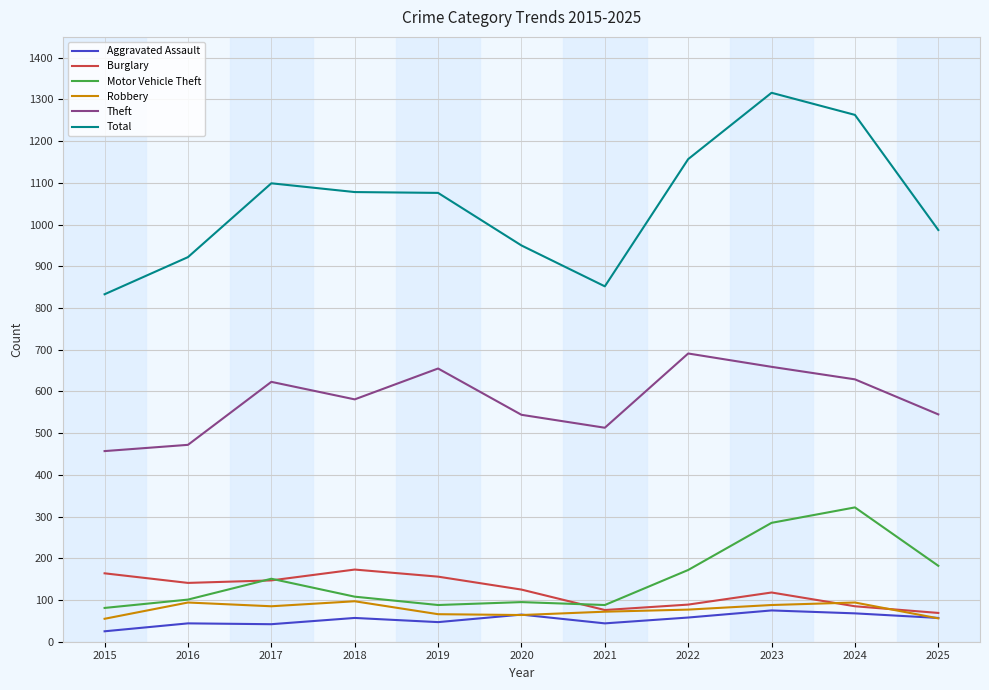

How many categories are shown in the chart?

11